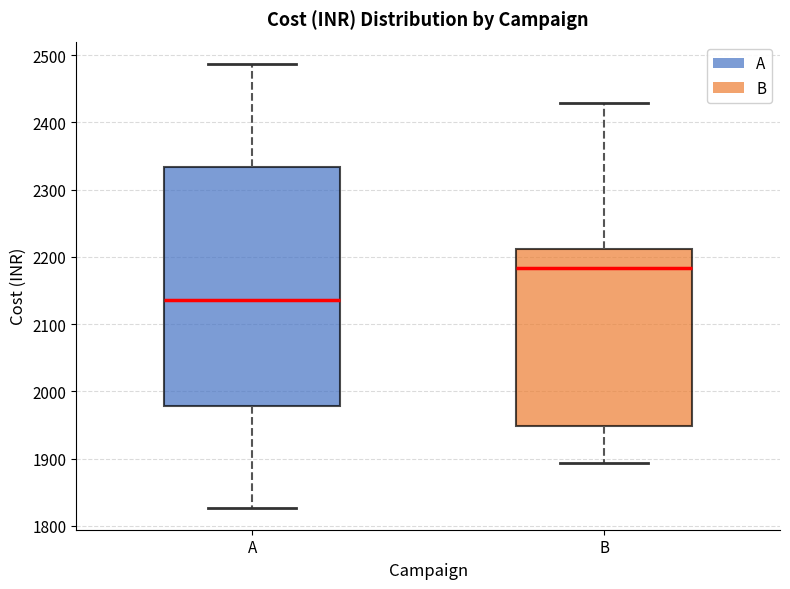

Where is the upper edge of the box for A on the y-axis? The values are not printed on the chart, so give them approximately, as read against the axis.

2330